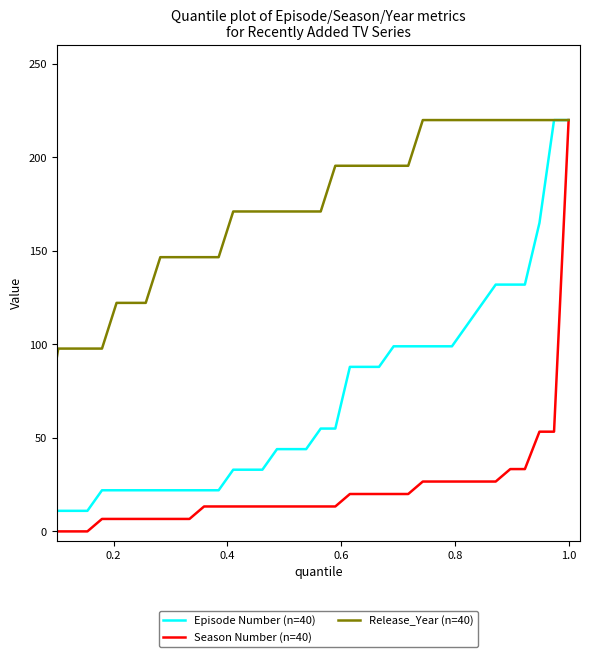

List the series in order of their overall mean, lowest first.

Season Number (n=40), Episode Number (n=40), Release_Year (n=40)